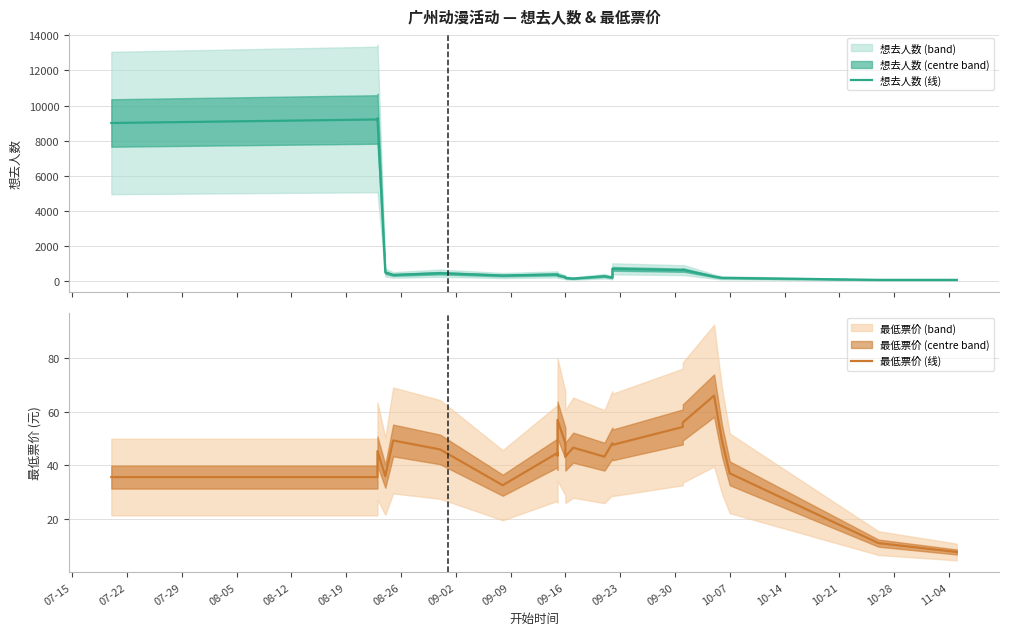

True or false: 想去人数 (线) and 最低票价 (线) intersect in this chart.

False